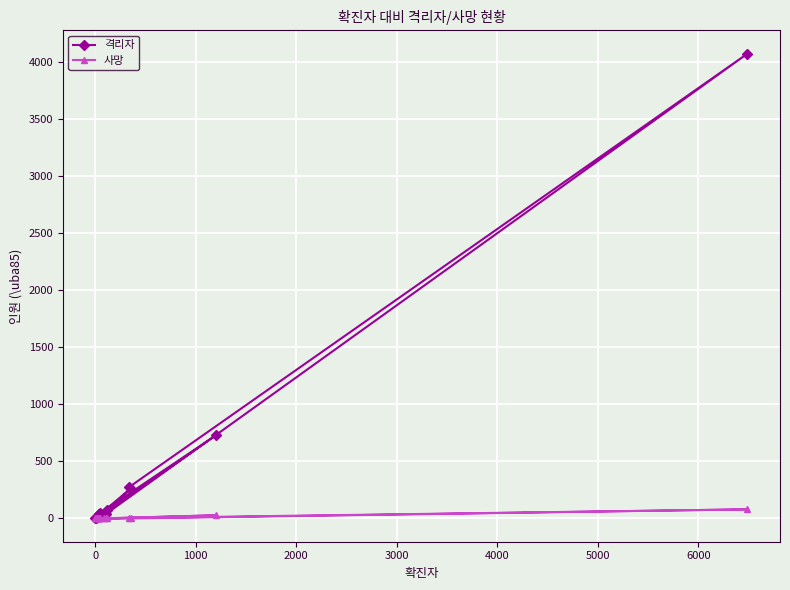

How many data points does each series have?

18